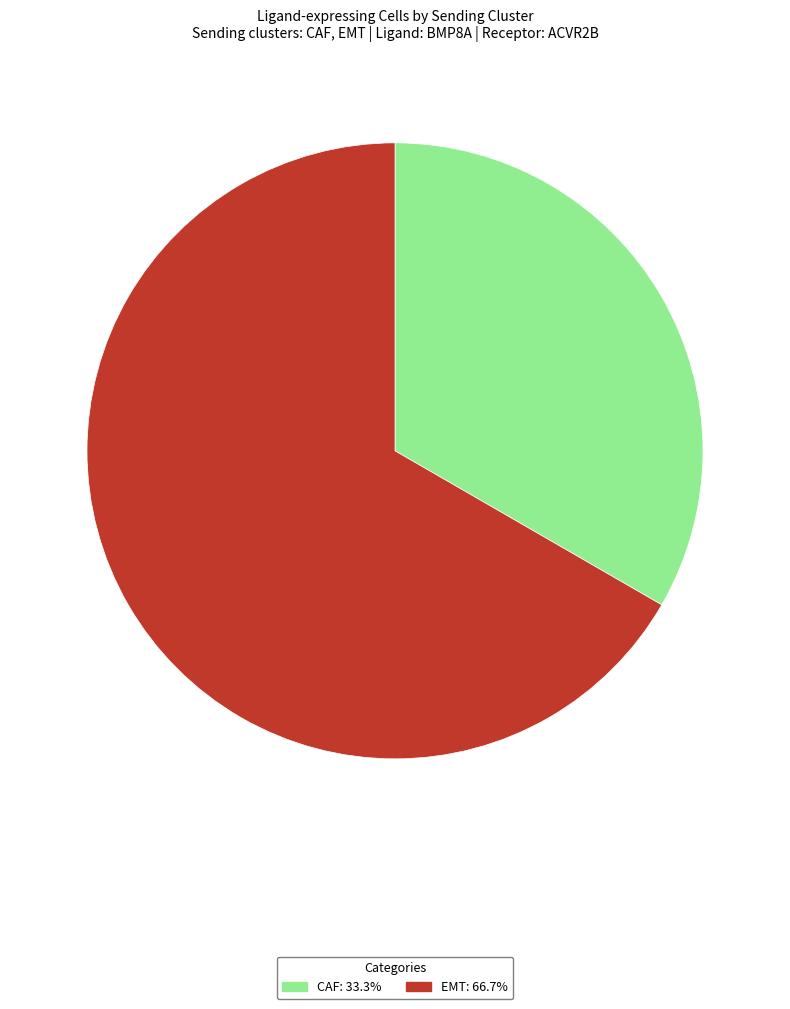

True or false: CAF accounts for 26% of the total.

False